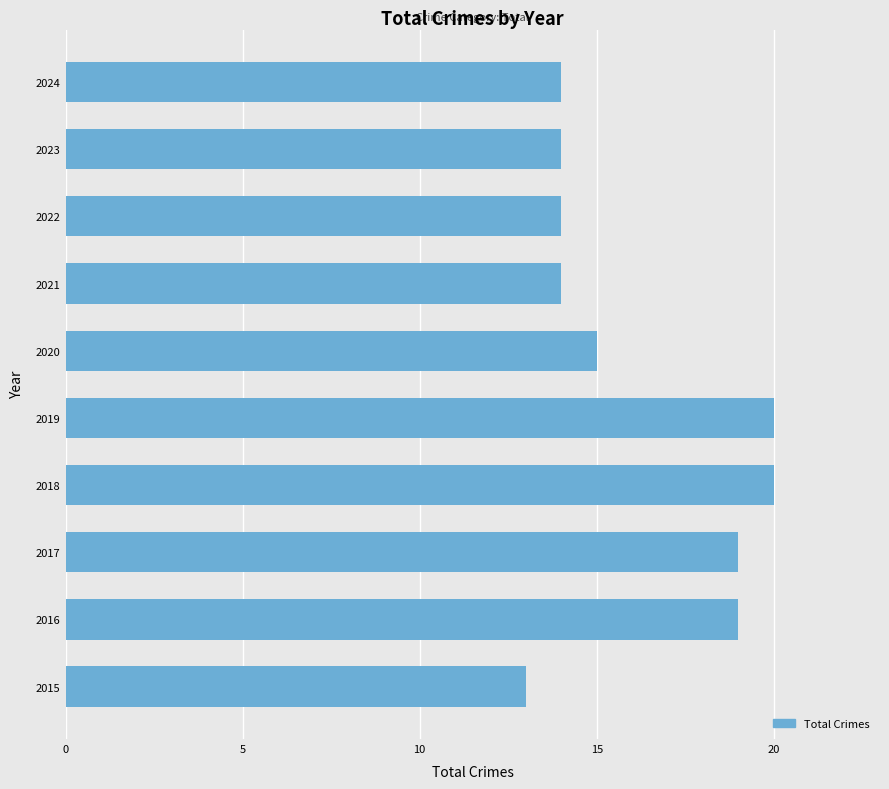

At which label is the value closest to 16?

2020